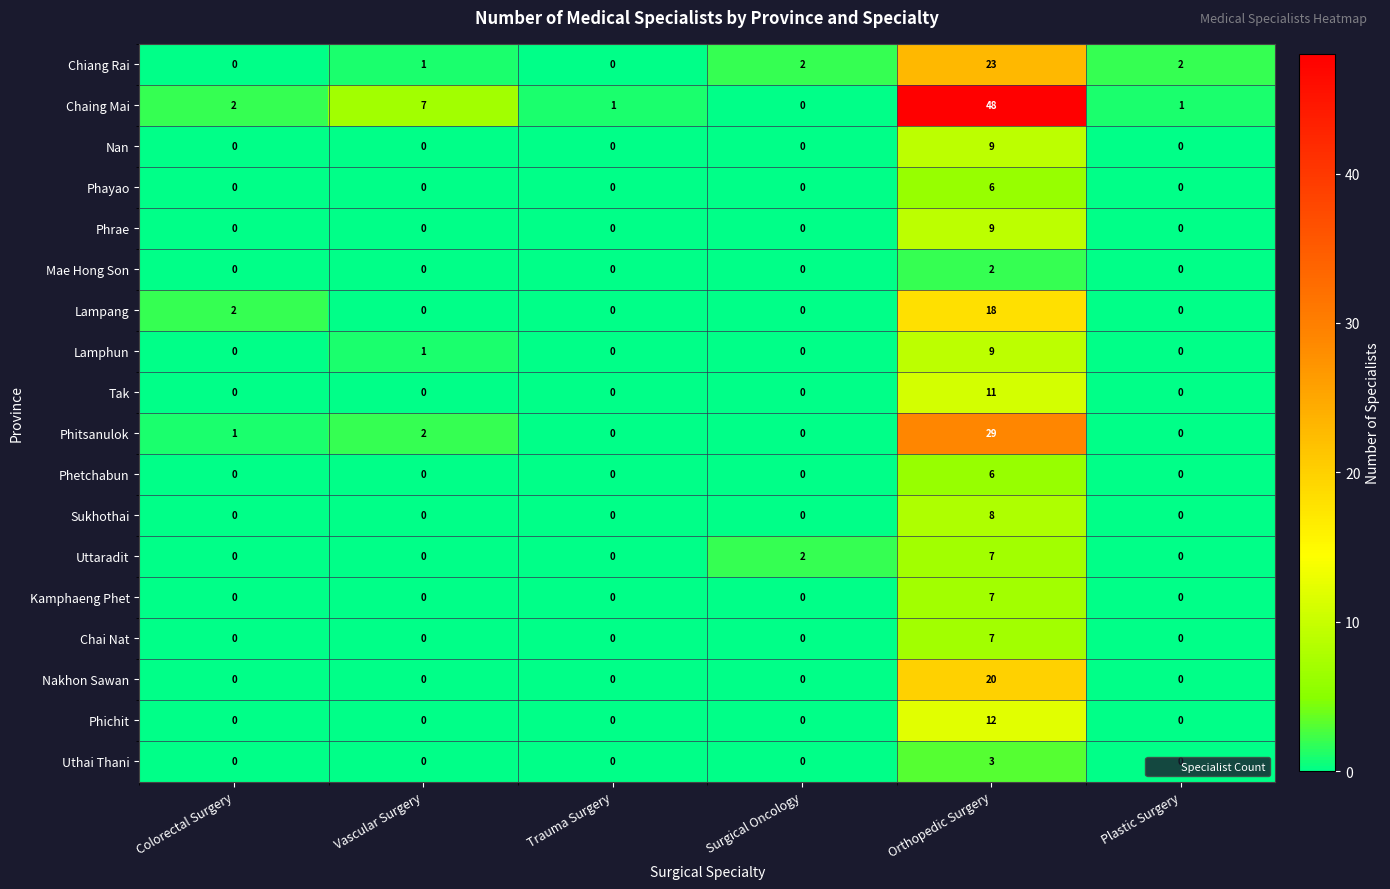

What is the average value of the Chaing Mai series?

10